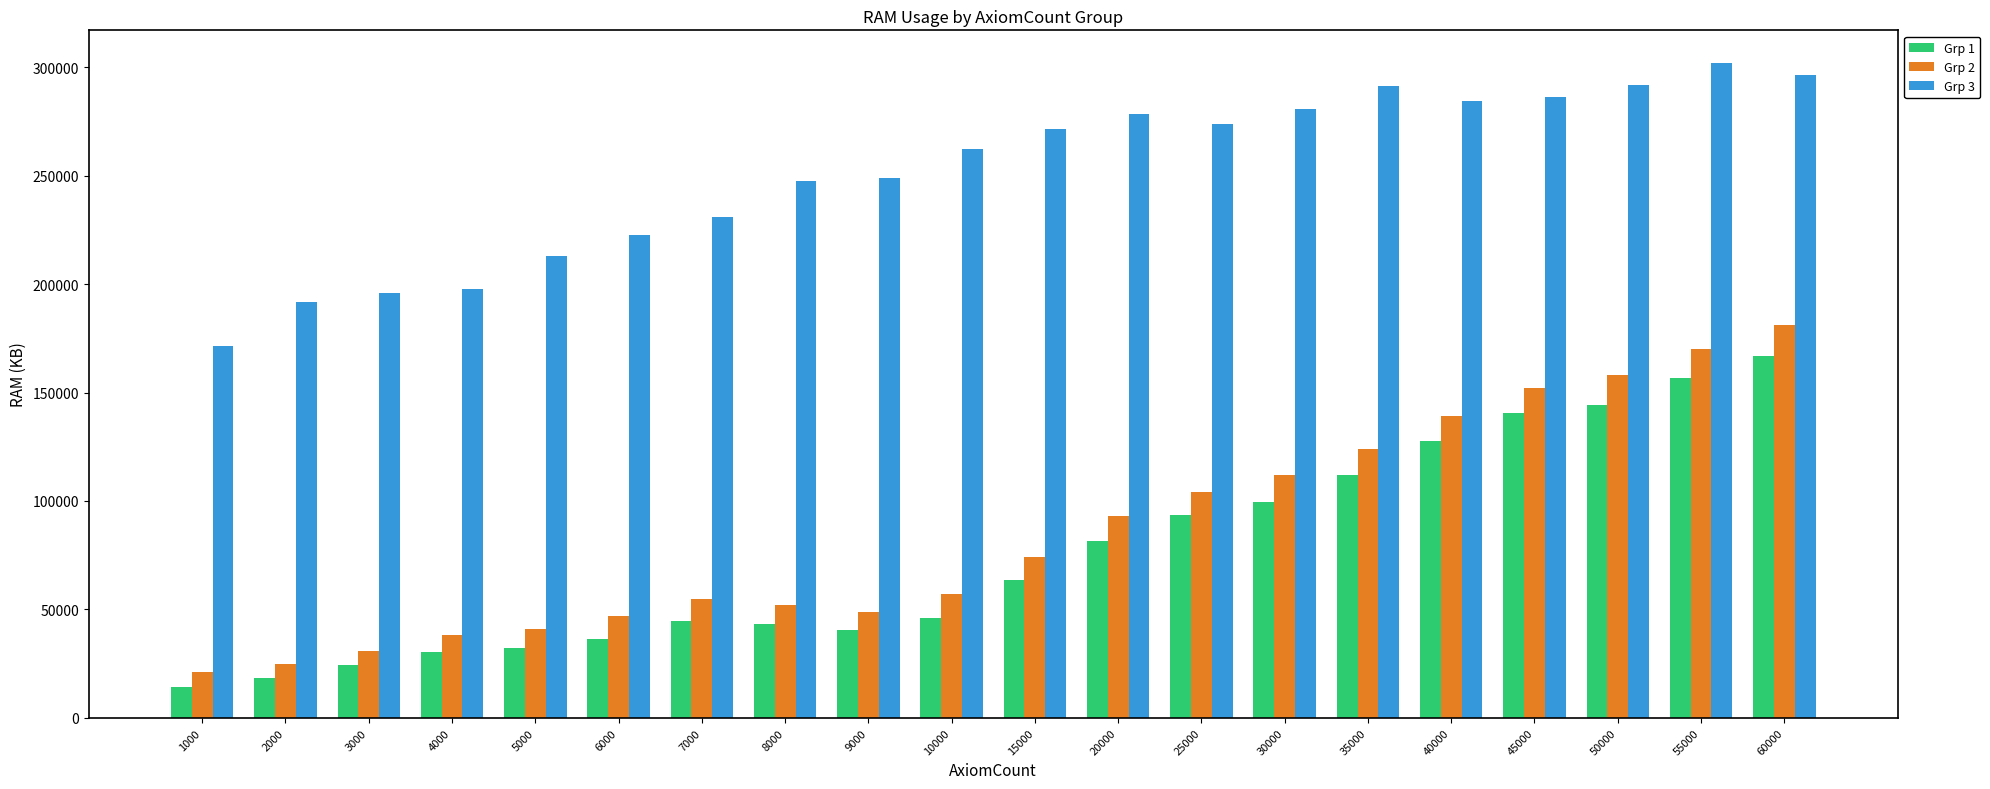

Between 8000 and 45000, which series saw the biggest shift?

Grp 2